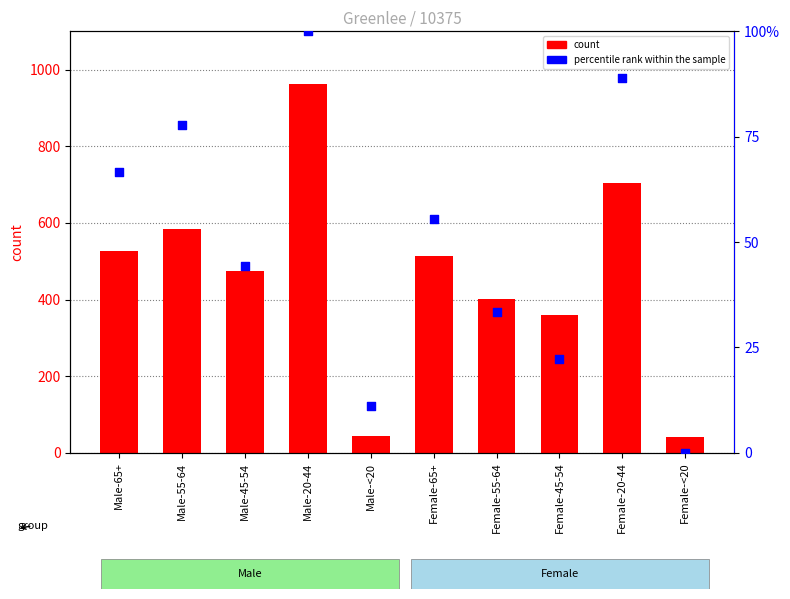

What are all the series names shown in the legend?

count, percentile rank within the sample